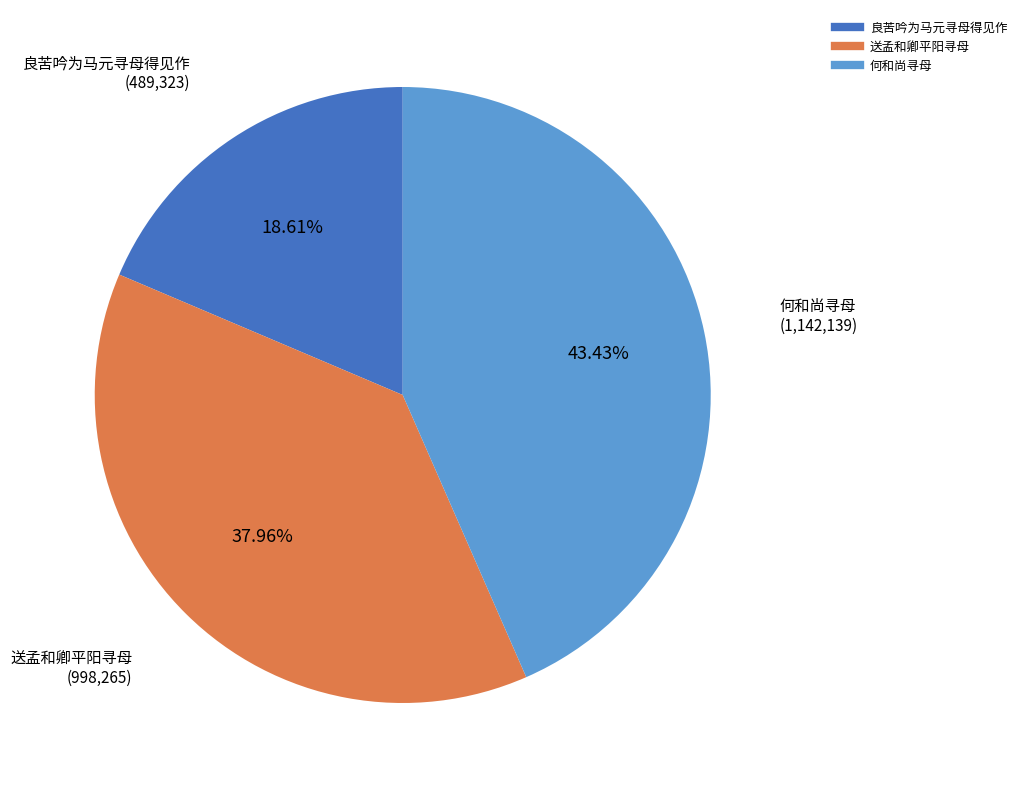

To the nearest percent, what is the difference between the 送孟和卿平阳寻母 and 何和尚寻母 slice percentages?

5%